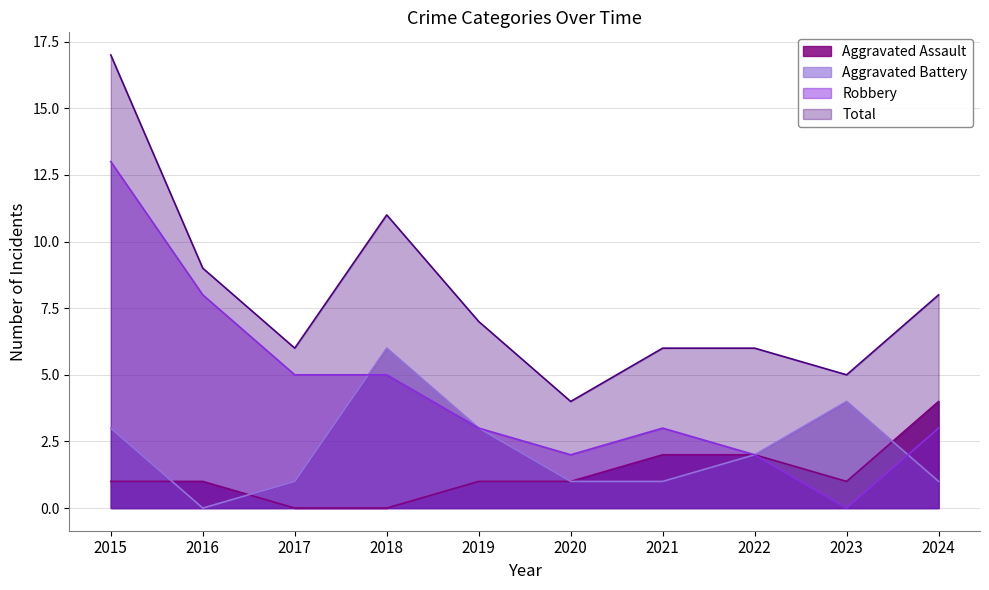

Reading left to right, list all the values displayed in this chart.

Aggravated Assault: 2015=1	2016=1	2017=0	2018=0	2019=1	2020=1	2021=2	2022=2	2023=1	2024=4
Aggravated Battery: 2015=3	2016=0	2017=1	2018=6	2019=3	2020=1	2021=1	2022=2	2023=4	2024=1
Robbery: 2015=13	2016=8	2017=5	2018=5	2019=3	2020=2	2021=3	2022=2	2023=0	2024=3
Total: 2015=17	2016=9	2017=6	2018=11	2019=7	2020=4	2021=6	2022=6	2023=5	2024=8